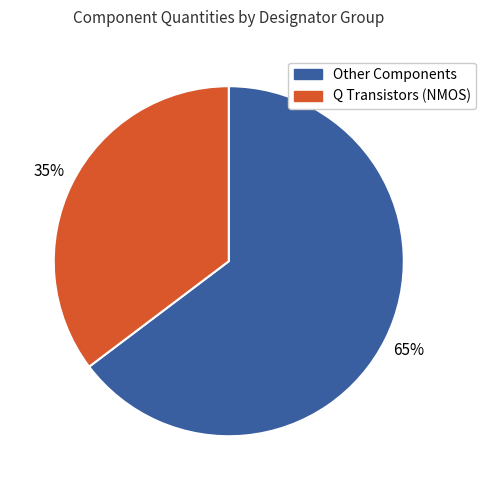

Between Q Transistors (NMOS) and Other Components, which is larger?

Other Components